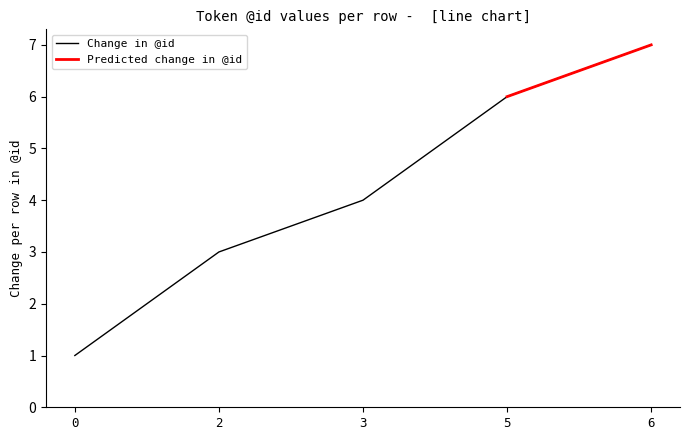

What value does the data have at 5?

6